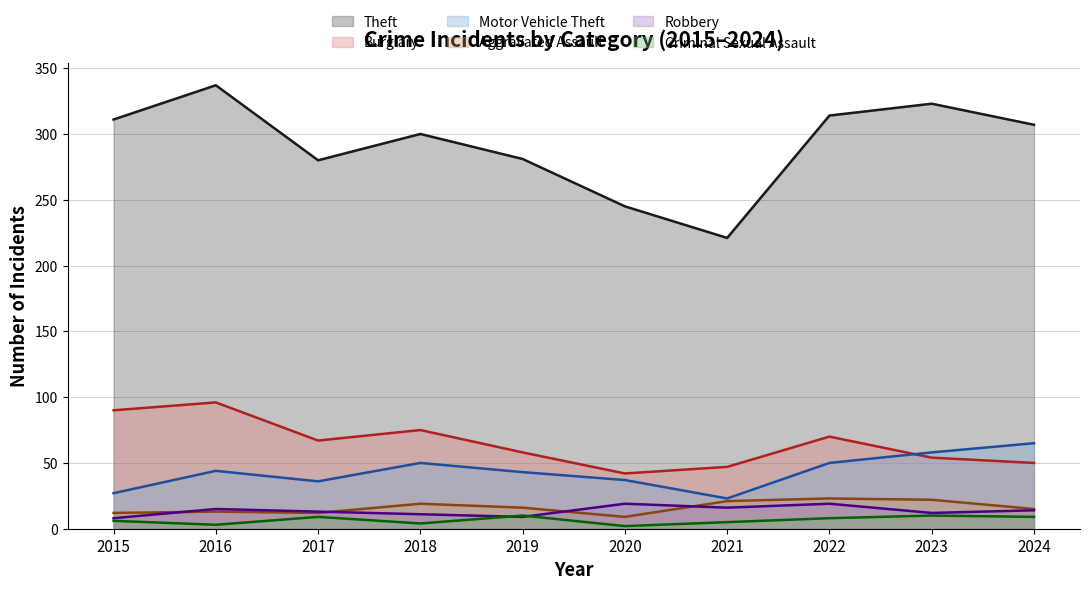

At which label is Motor Vehicle Theft closest to 44?

2016